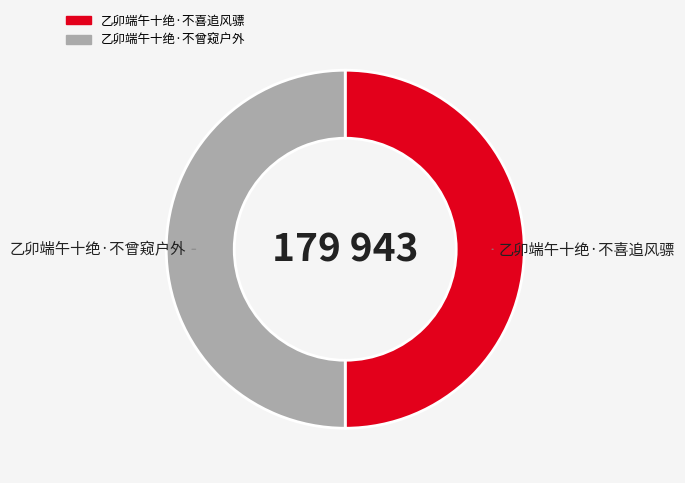

The 乙卯端午十绝·不曾窥户外 slice represents 50% of the pie. True or false?

True